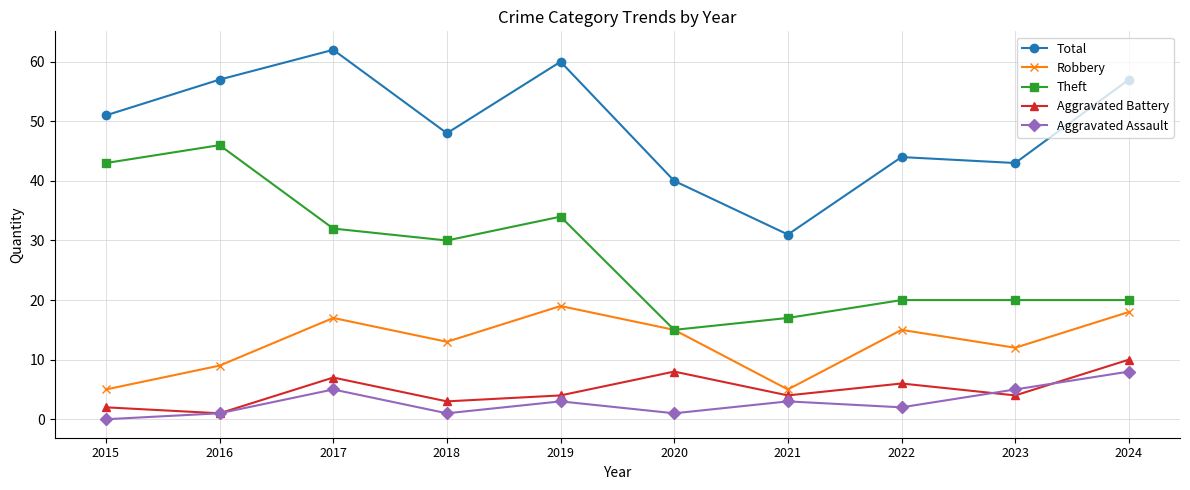

How many lines are shown in the chart?

5